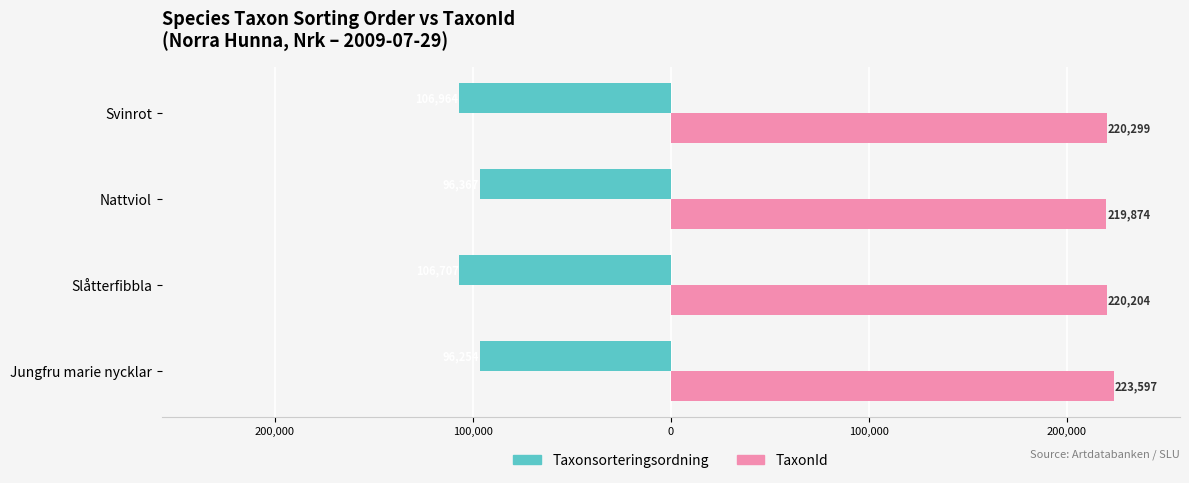

What is the minimum value for Taxonsorteringsordning?

-106964